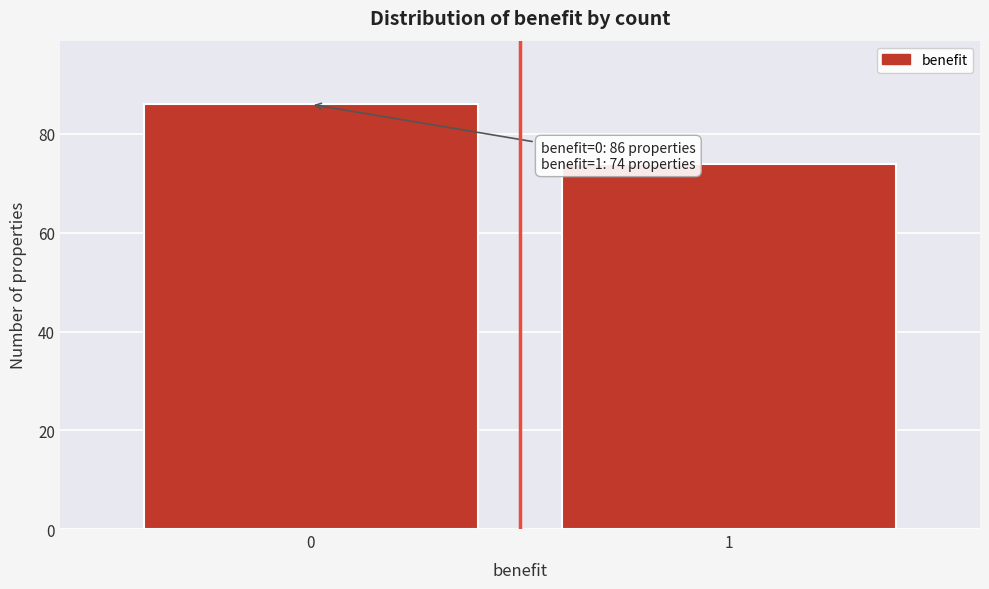

Reading left to right, extract all data points from this chart.

0=86	1=74